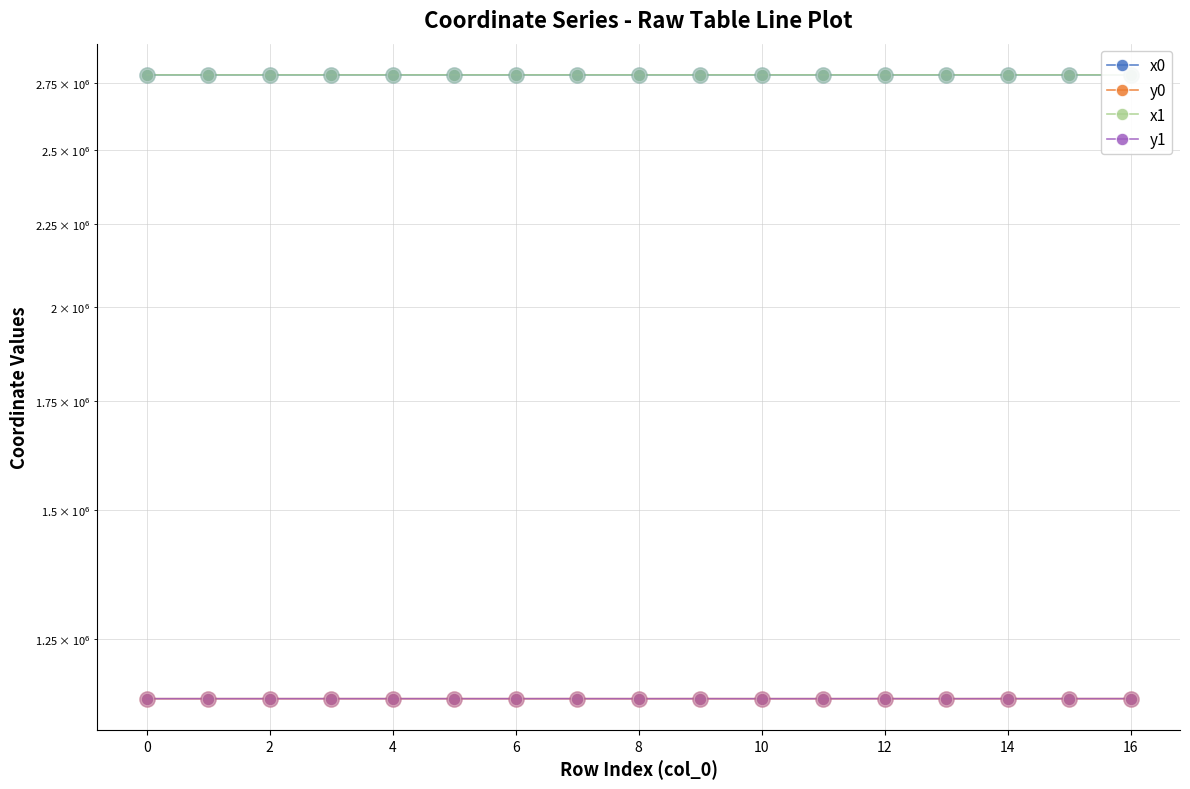

Which series has the largest total across all categories?

x1